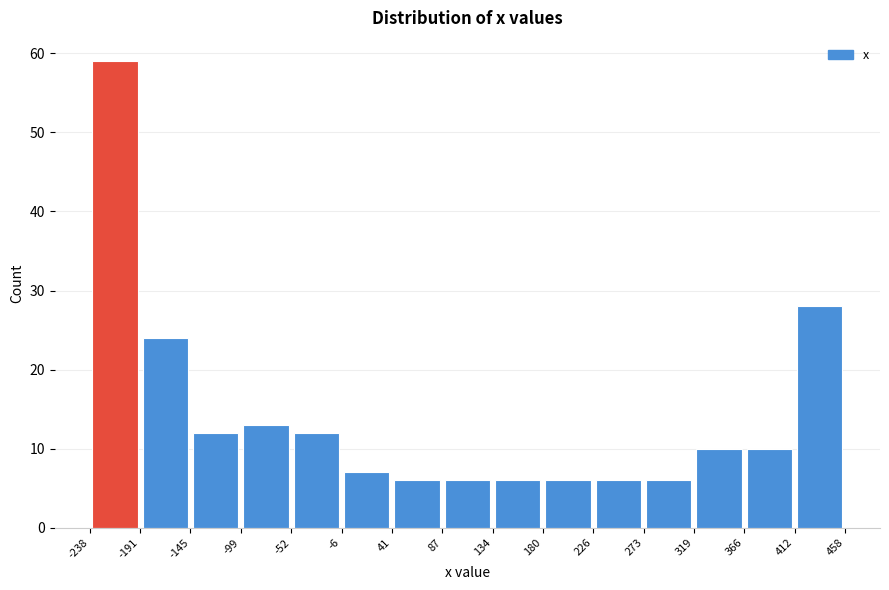

What is the height of the bar covering 87 to 134 on the x-axis? The values are not printed on the chart, so give them approximately, as read against the axis.

6